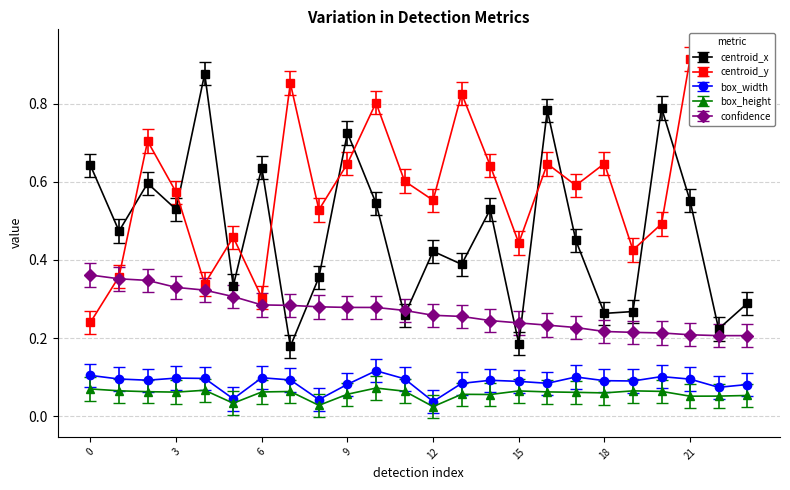

Rank the series by their maximum value, from highest to lowest.

centroid_y, centroid_x, confidence, box_width, box_height